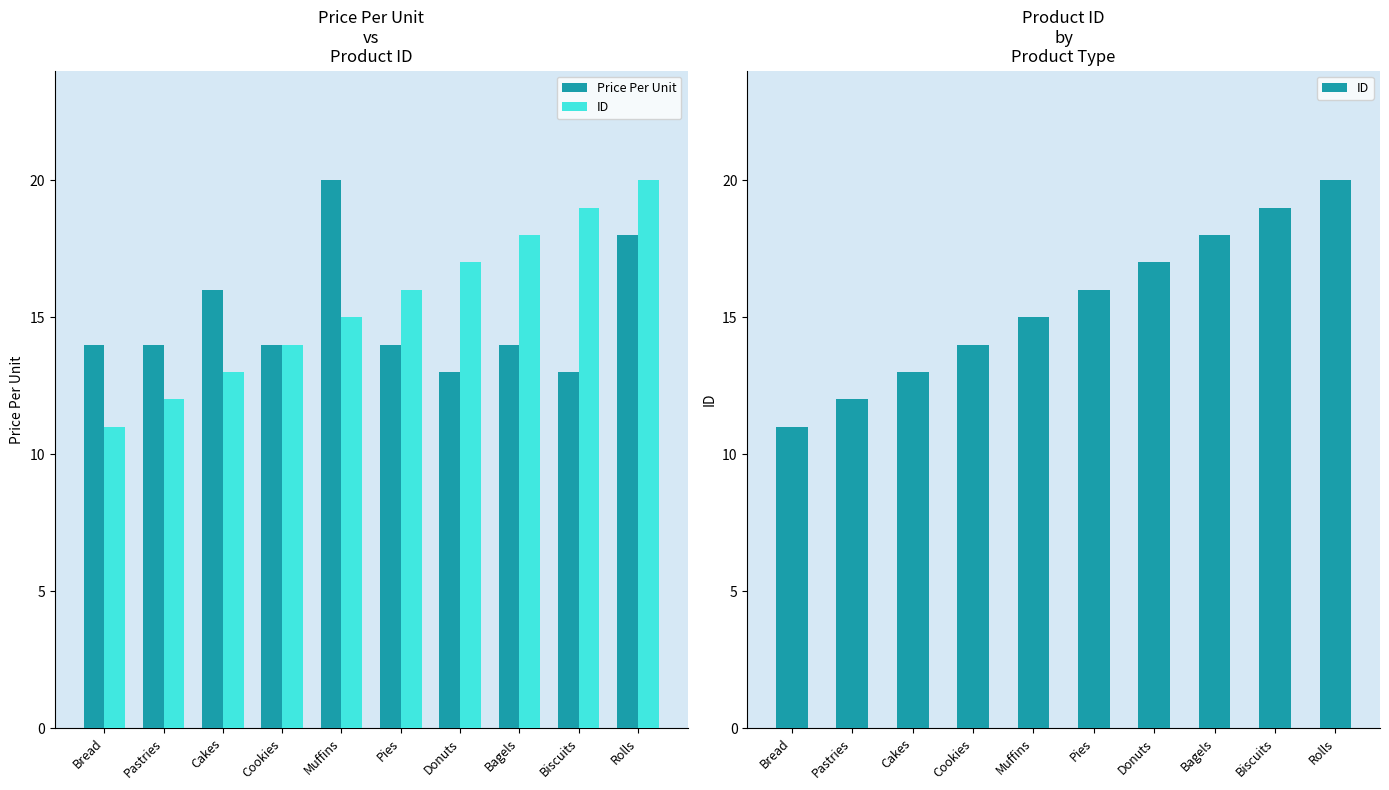

Are the bars grouped side by side (vs. stacked)?

Yes